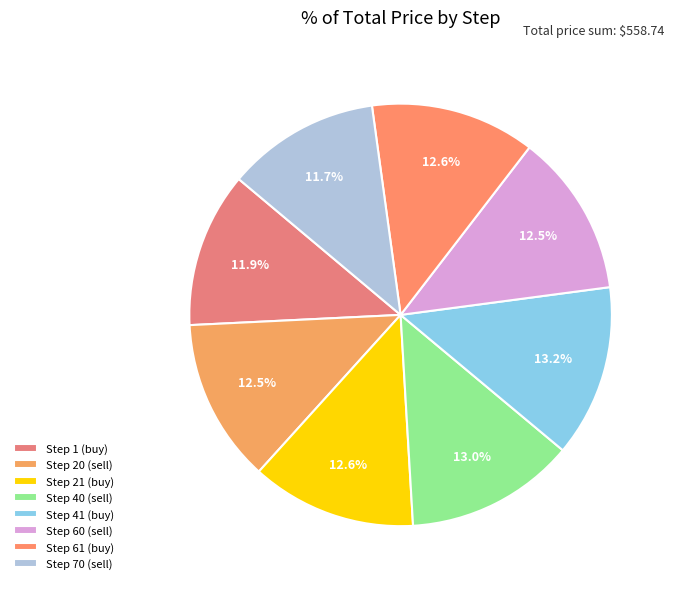

True or false: Step 70 (sell) accounts for 6% of the total.

False